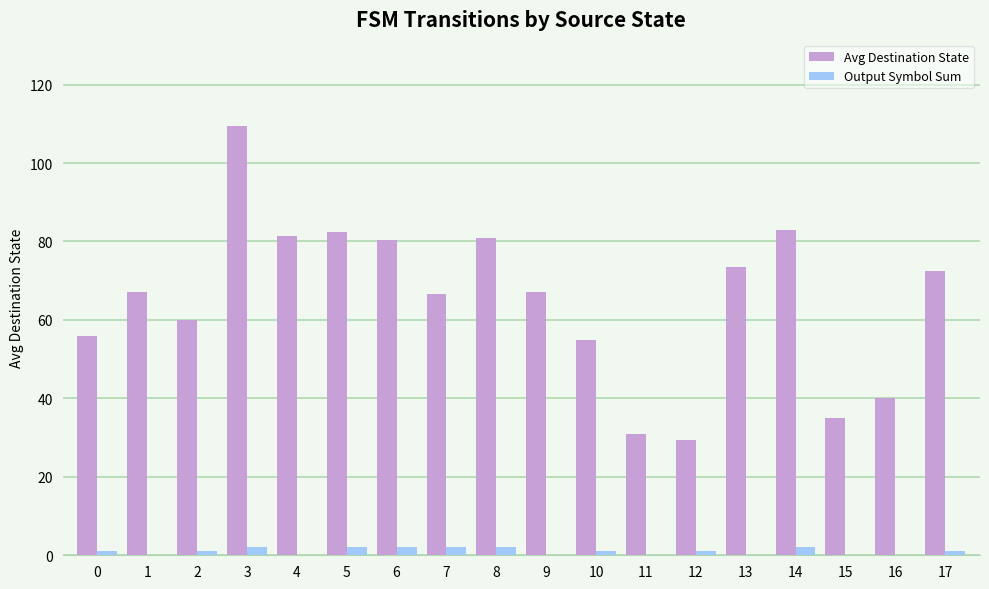

How many distinct data groups are displayed?

2